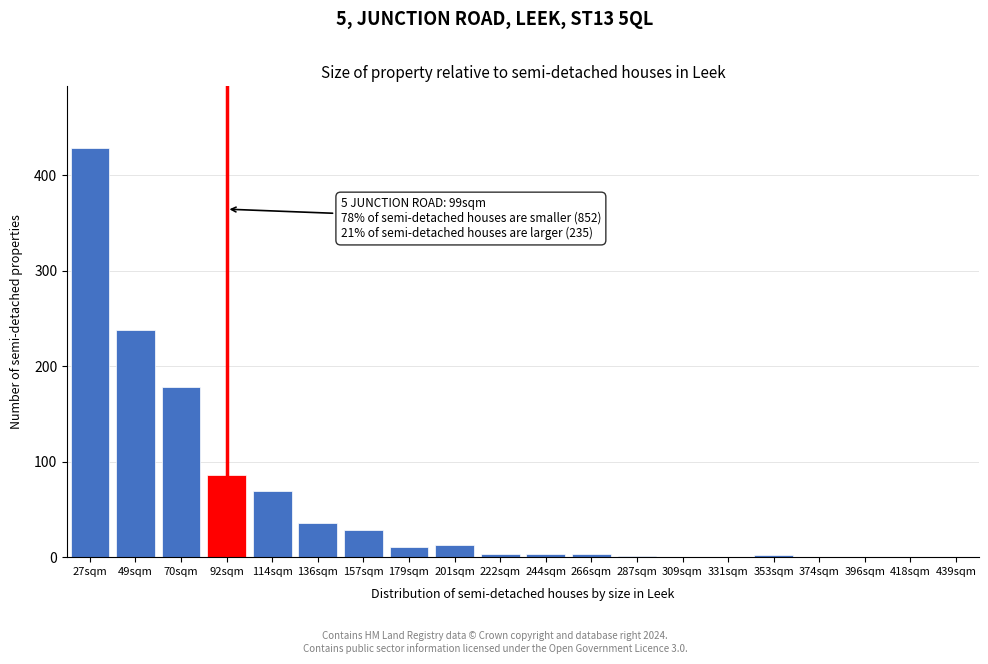

At which label is the value closest to 214?

49sqm